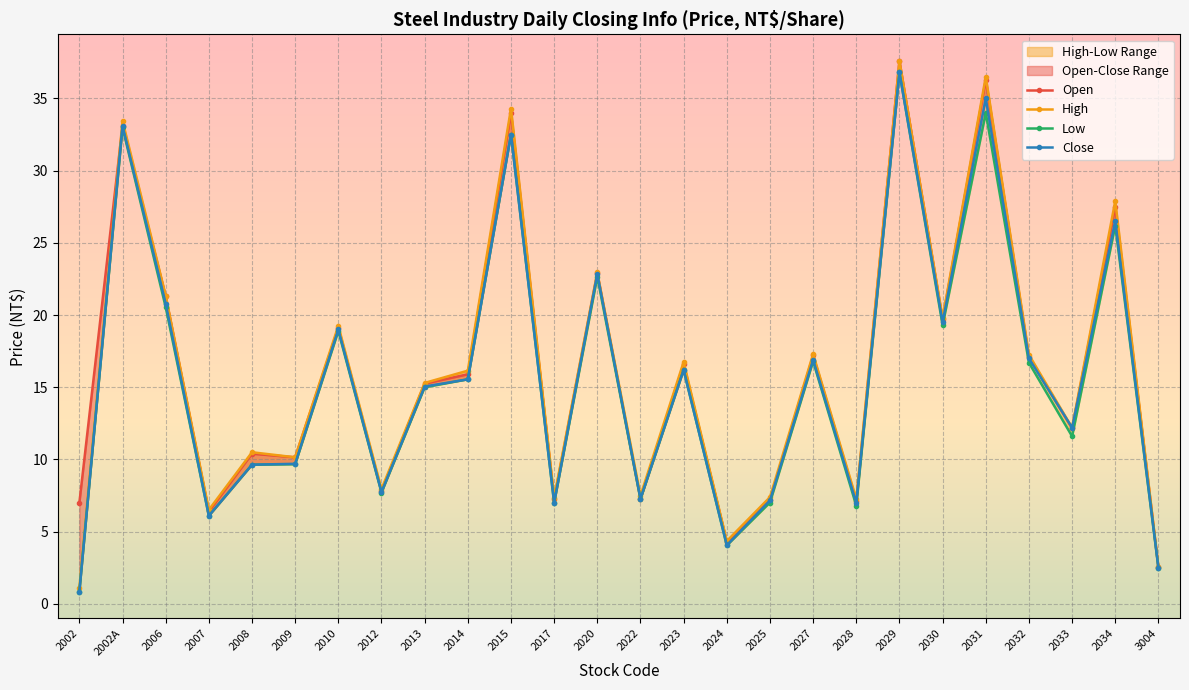

Reading left to right, what are all the values shown in this chart?

Open: 7.0	33.1	21.3	6.4	10.4	10.2	19.1	7.8	15.2	15.9	34.0	7.2	22.9	7.3	16.6	4.3	7.2	17.2	7.1	37.6	19.7	36.3	17.1	12.2	27.5	2.5
High: 1.1	33.5	21.4	6.5	10.5	10.2	19.2	8.0	15.3	16.1	34.3	7.4	22.9	7.5	16.8	4.3	7.4	17.3	7.3	37.6	19.8	36.5	17.2	12.2	27.9	2.5
Low: 0.8	33.0	20.6	6.1	9.6	9.7	18.9	7.7	15.0	15.6	32.5	7.0	22.6	7.2	16.2	4.0	7.0	16.8	6.8	36.8	19.3	34.0	16.7	11.6	26.2	2.5
Close: 0.8	33.1	20.8	6.1	9.6	9.7	19.0	7.7	15.1	15.6	32.5	7.0	22.9	7.3	16.2	4.1	7.2	16.9	7.0	36.8	19.5	35.0	17.0	12.2	26.5	2.5